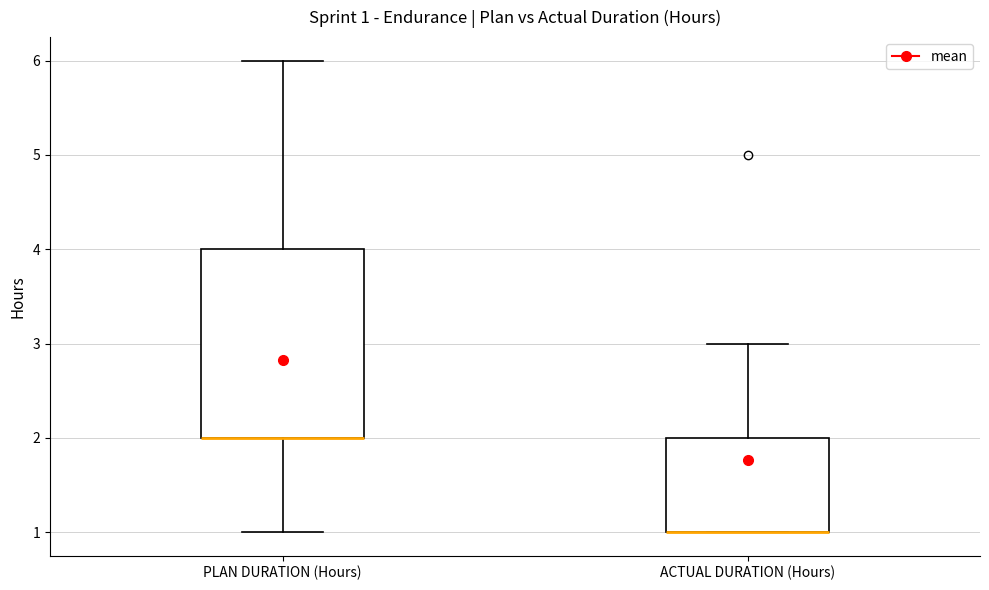

Comparing the boxes themselves (not the whiskers), which one is the tallest?

PLAN DURATION (Hours)